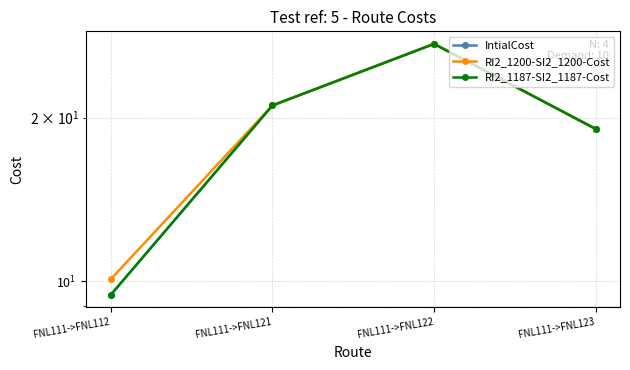

What is the average value of the RI2_1200-SI2_1200-Cost series?

19.4